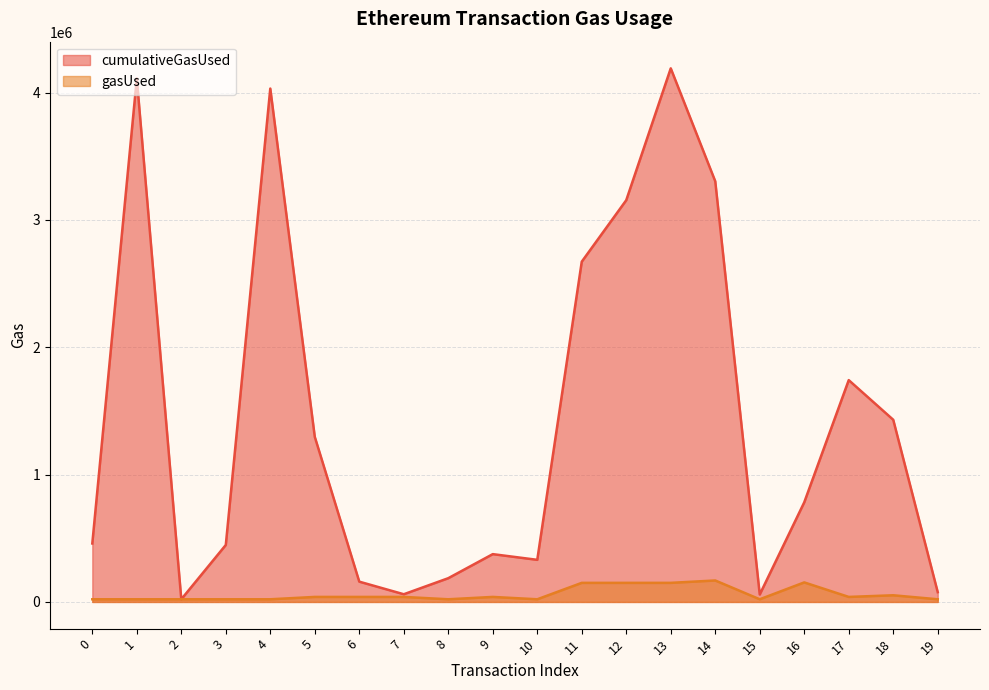

What value does the gasUsed series have at 14, to the nearest 100?

168600